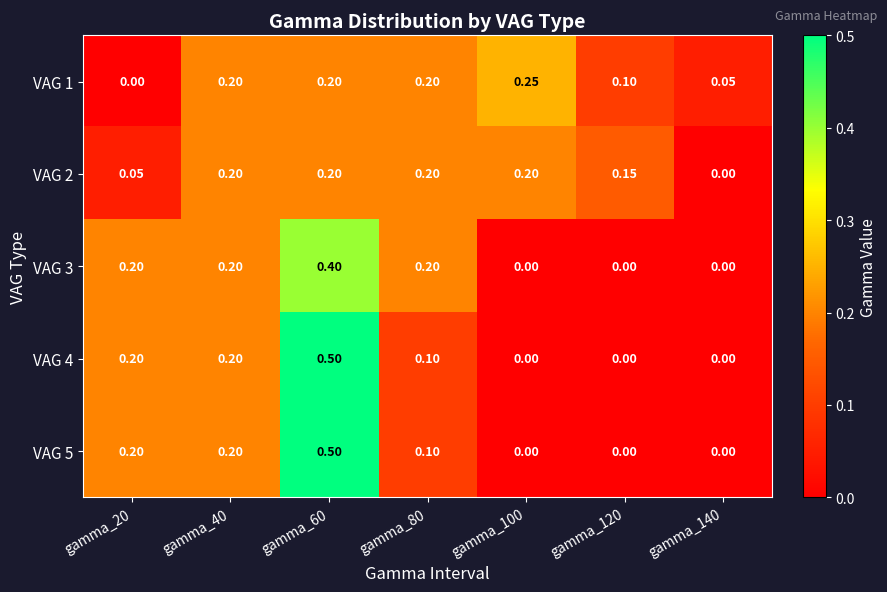

Is the value of VAG 4 at gamma_120 greater than the value of VAG 1 at gamma_60?

No